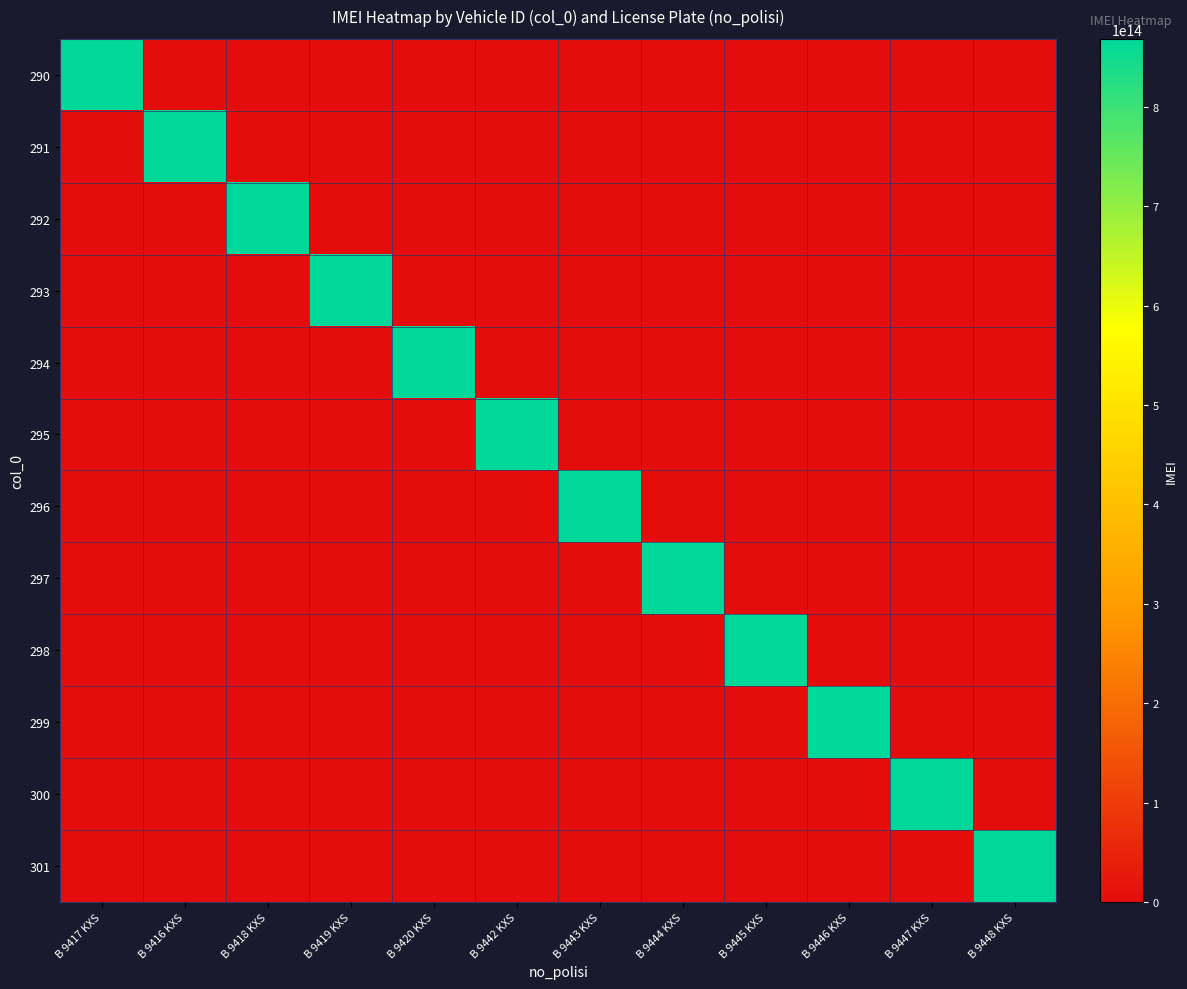

At which category is the sum across all series the highest?

B 9416 KXS